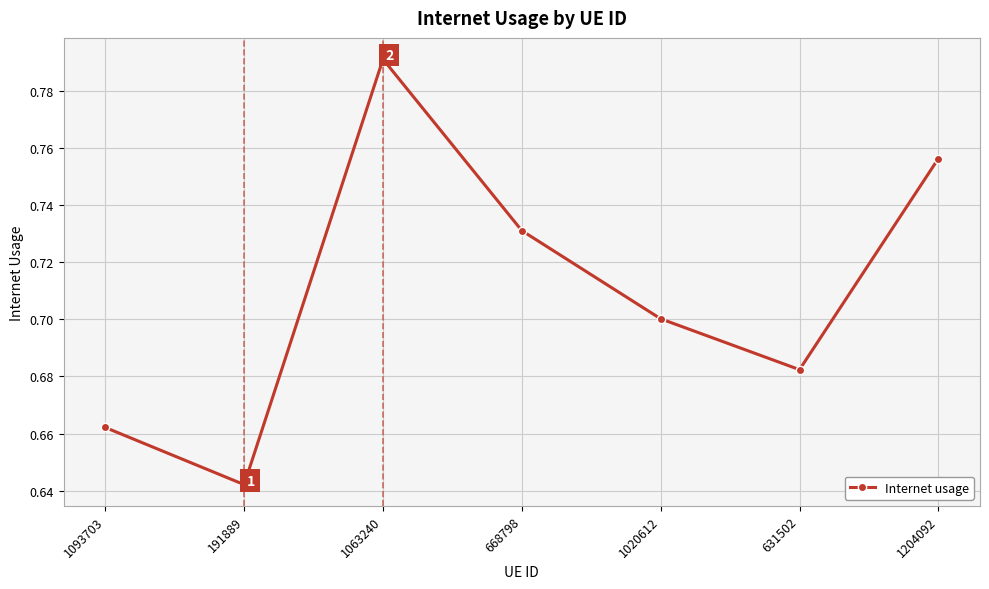

At which category does the data reach its first local valley?

191889